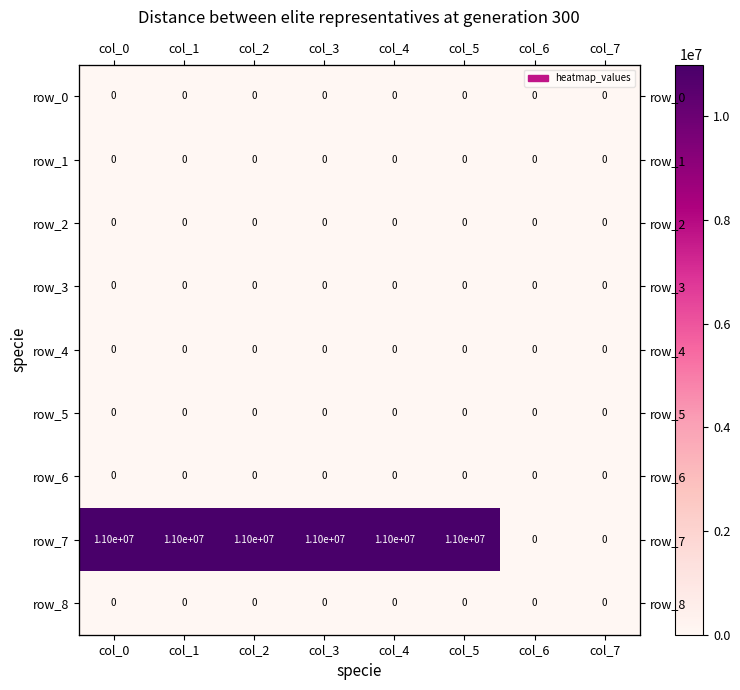

What is the total value across all series at col_3?

11000000